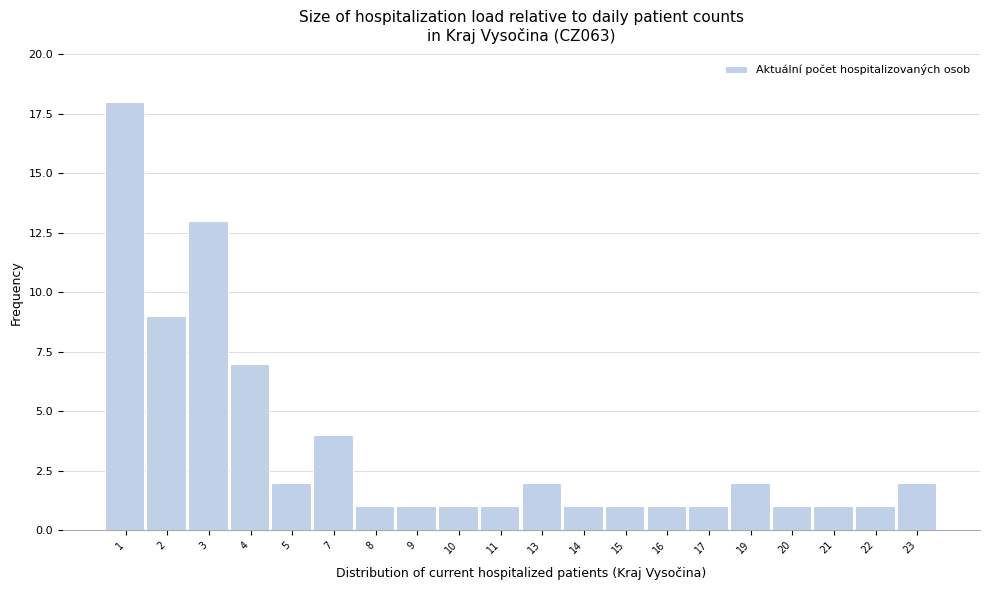

Reading left to right, extract all data points from this chart.

1=18	2=9	3=13	4=7	5=2	7=4	8=1	9=1	10=1	11=1	13=2	14=1	15=1	16=1	17=1	19=2	20=1	21=1	22=1	23=2